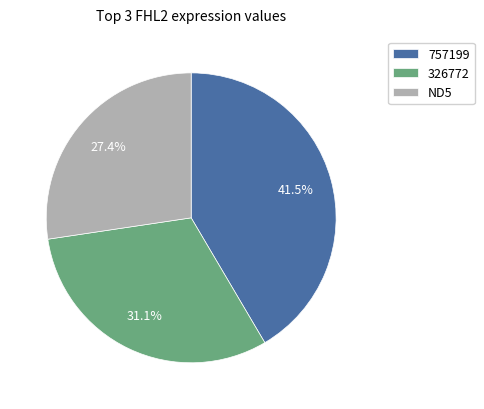

What percentage do 326772 and 757199 together represent?

72.6%